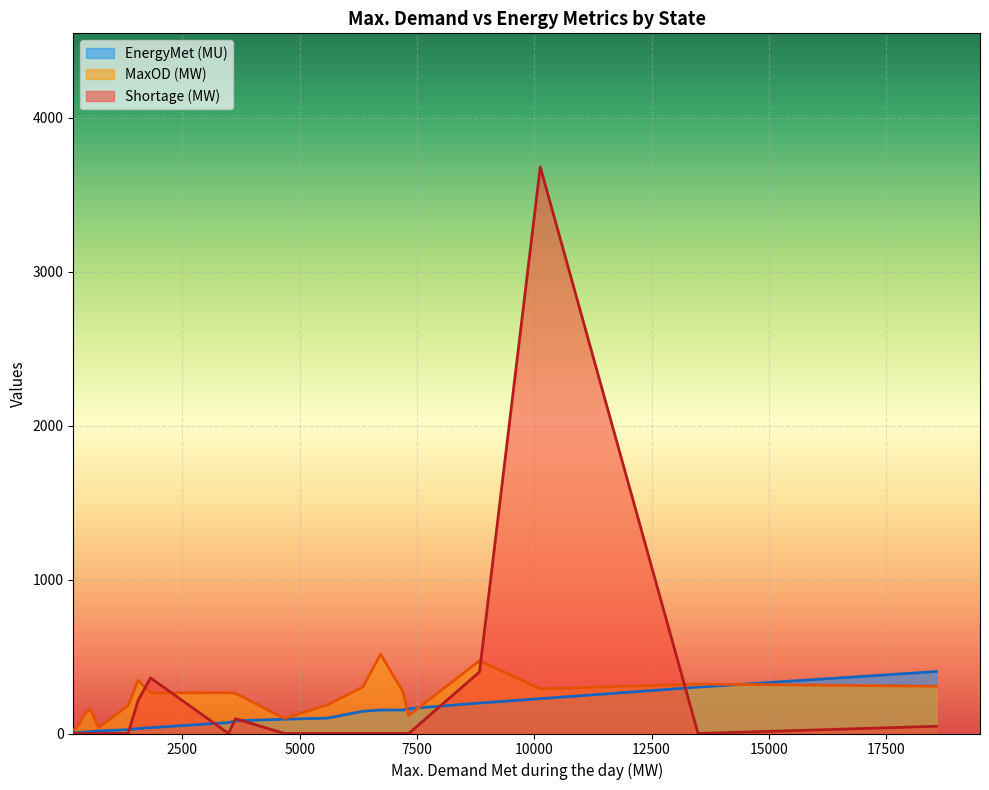

What is the label of the 9th point from the left?

Chandigarh